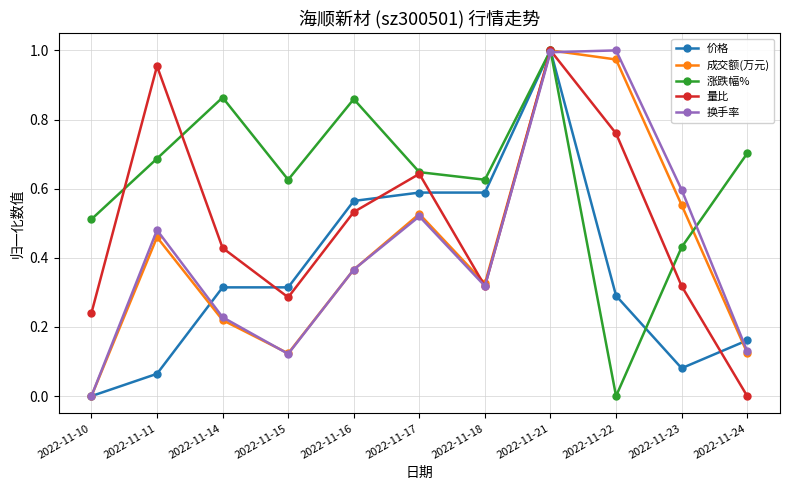

Count the 涨跌幅% values in the range 0 to 1.

11